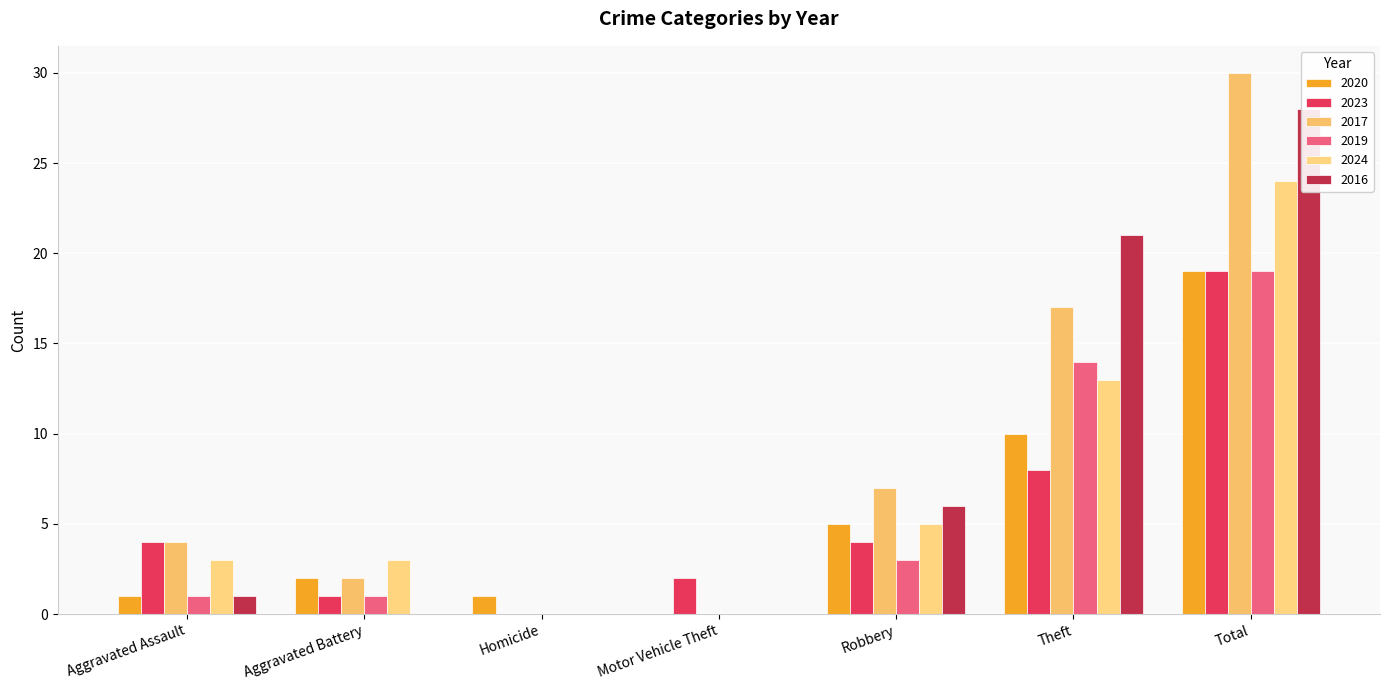

Reading left to right, extract all data points from this chart.

2020: Aggravated Assault=1	Aggravated Battery=2	Homicide=1	Motor Vehicle Theft=0	Robbery=5	Theft=10	Total=19
2023: Aggravated Assault=4	Aggravated Battery=1	Homicide=0	Motor Vehicle Theft=2	Robbery=4	Theft=8	Total=19
2017: Aggravated Assault=4	Aggravated Battery=2	Homicide=0	Motor Vehicle Theft=0	Robbery=7	Theft=17	Total=30
2019: Aggravated Assault=1	Aggravated Battery=1	Homicide=0	Motor Vehicle Theft=0	Robbery=3	Theft=14	Total=19
2024: Aggravated Assault=3	Aggravated Battery=3	Homicide=0	Motor Vehicle Theft=0	Robbery=5	Theft=13	Total=24
2016: Aggravated Assault=1	Aggravated Battery=0	Homicide=0	Motor Vehicle Theft=0	Robbery=6	Theft=21	Total=28